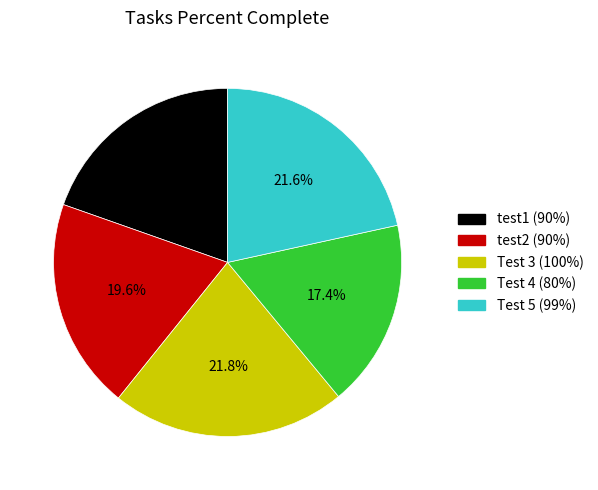

Does any single category account for the majority?

No